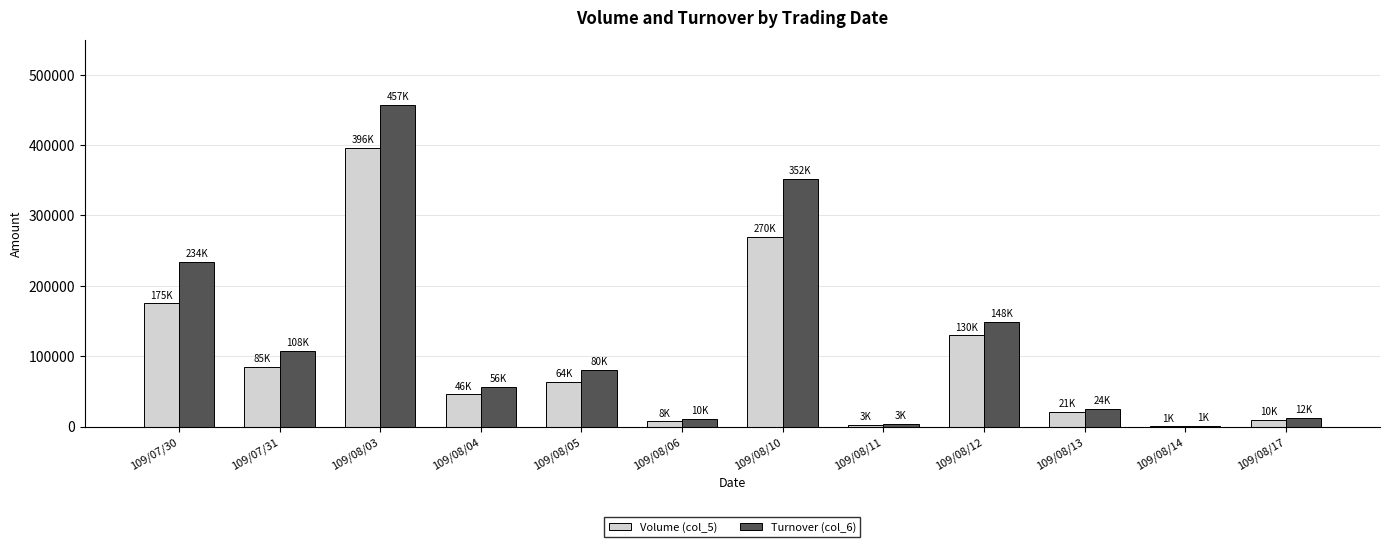

At which category is the sum across all series the highest?

109/08/03